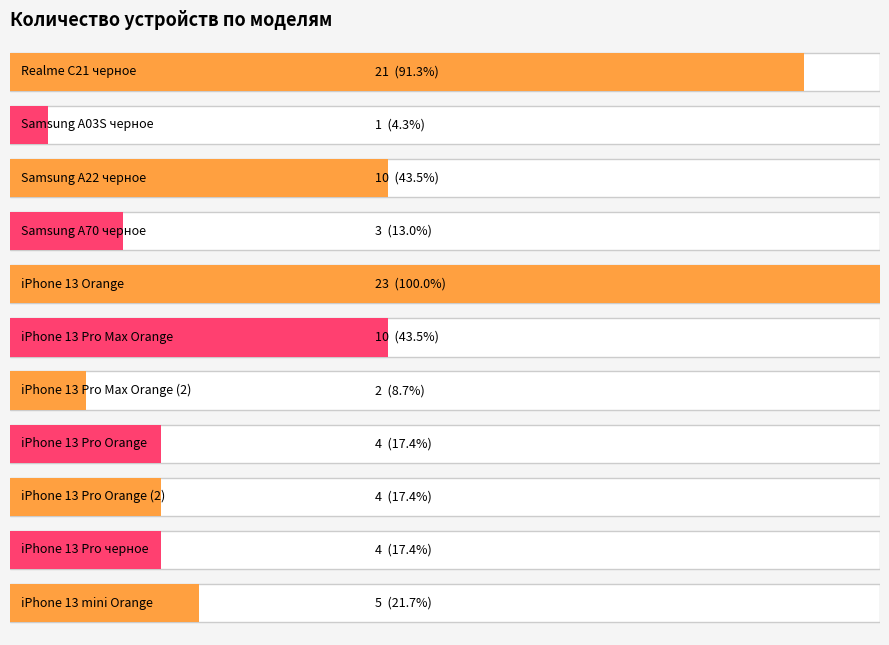

The chart shows a value of 6 at iPhone 13 Pro Orange. True or false?

False